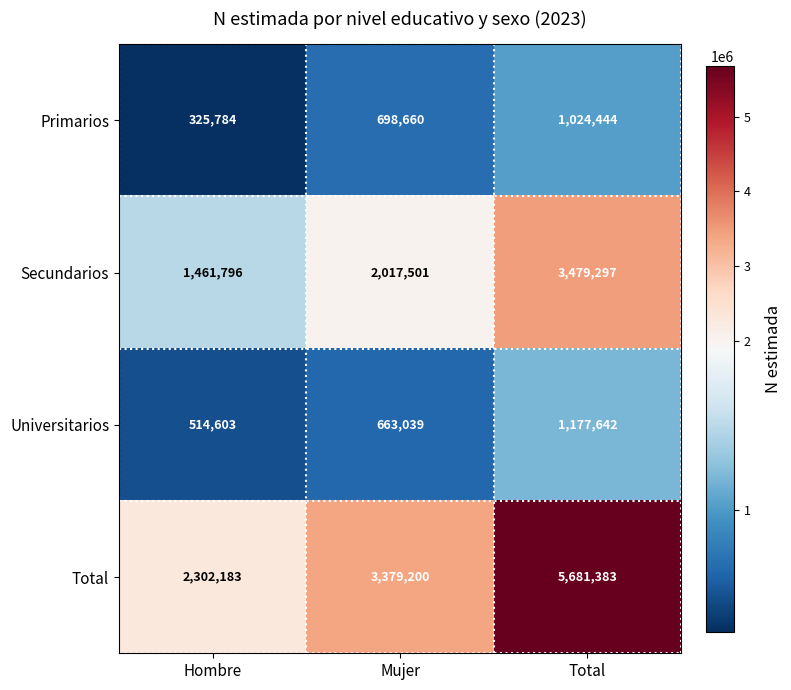

Reading left to right, list all the values displayed in this chart.

Primarios: Hombre=325784	Mujer=698660	Total=1024444
Secundarios: Hombre=1461796	Mujer=2017501	Total=3479297
Universitarios: Hombre=514603	Mujer=663039	Total=1177642
Total: Hombre=2302183	Mujer=3379200	Total=5681383